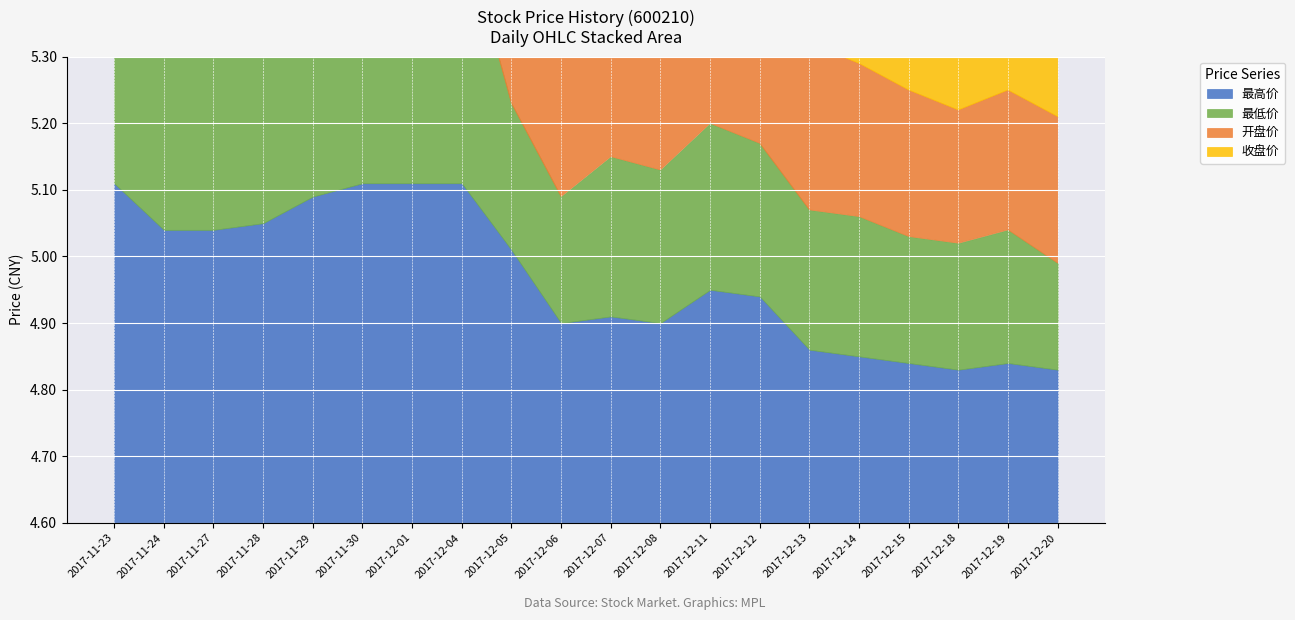

The value of 最高价 at 2017-12-08 is 4.9. True or false?

True